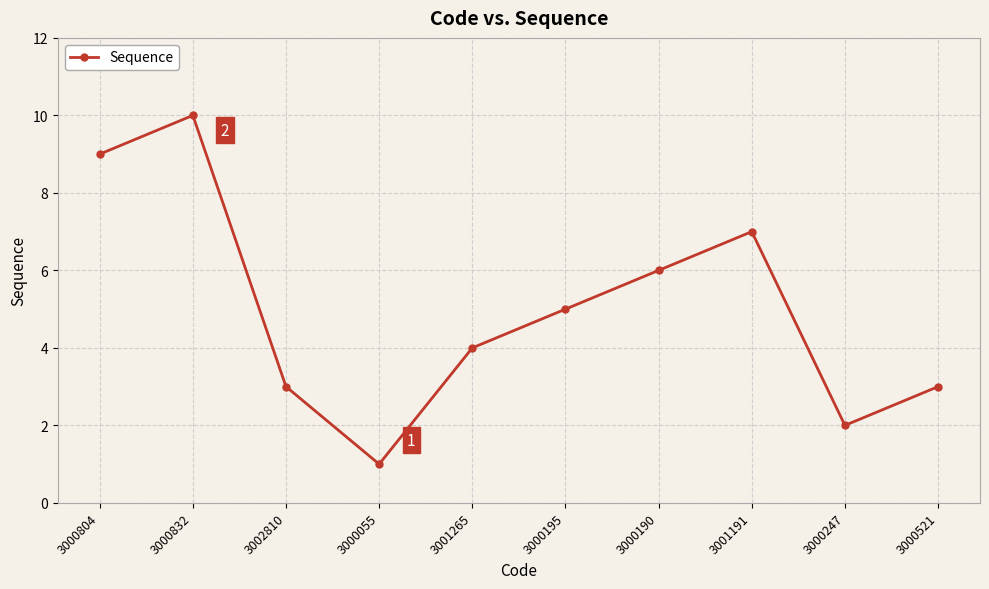

Reading left to right, list all the values displayed in this chart.

3000804=9	3000832=10	3002810=3	3000055=1	3001265=4	3000195=5	3000190=6	3001191=7	3000247=2	3000521=3